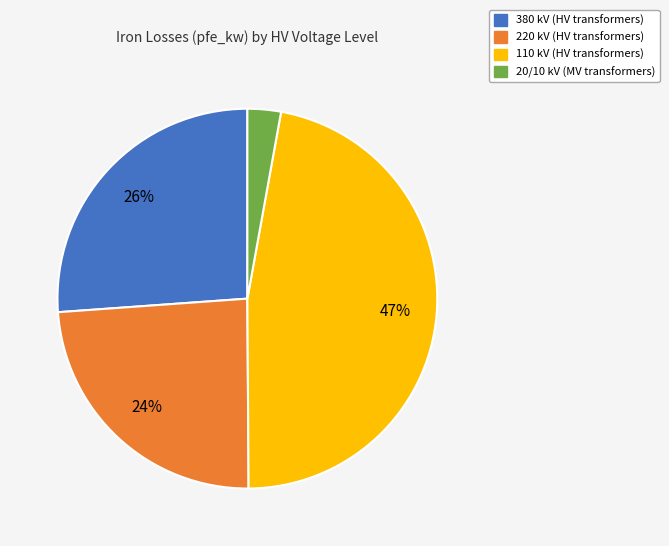

To the nearest percent, what is the average slice percentage?

25%